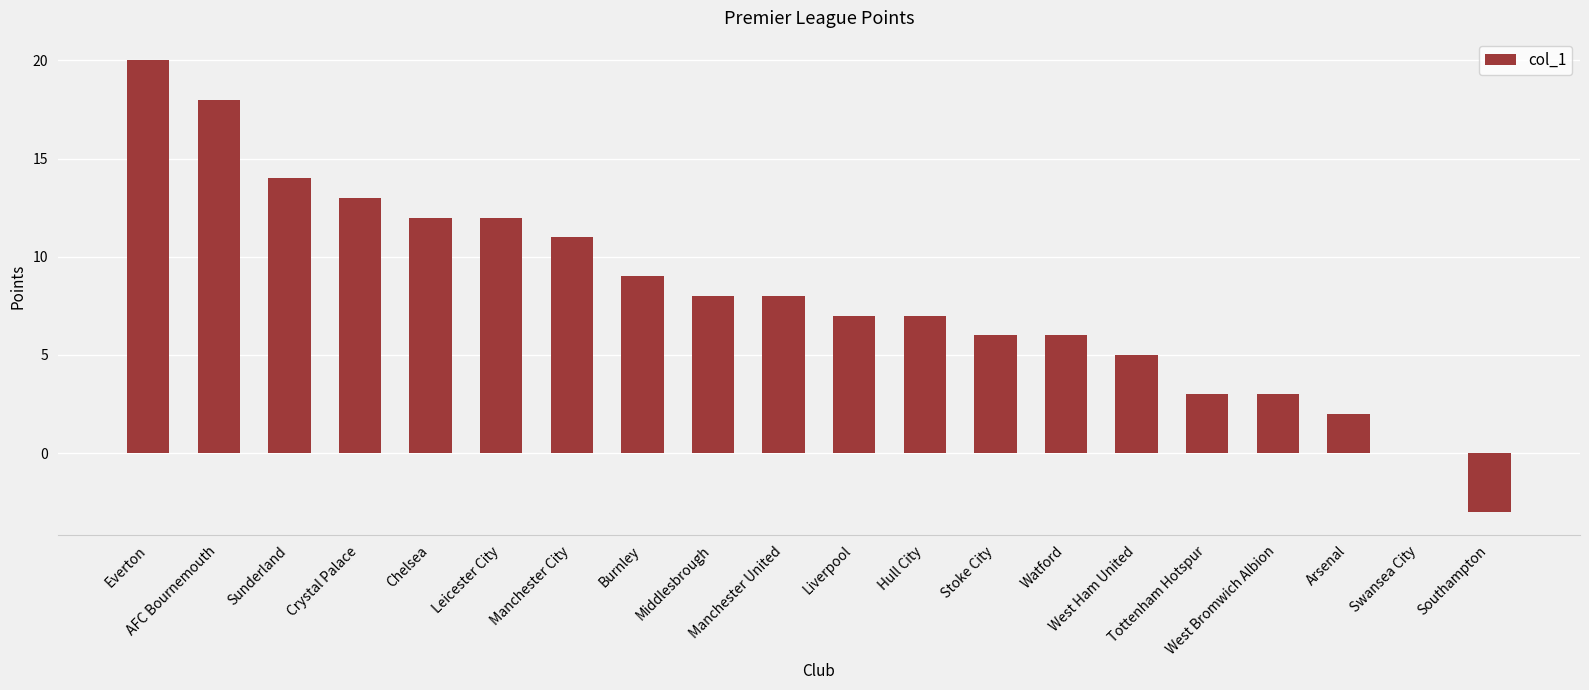

What is the maximum value shown in the chart?

20